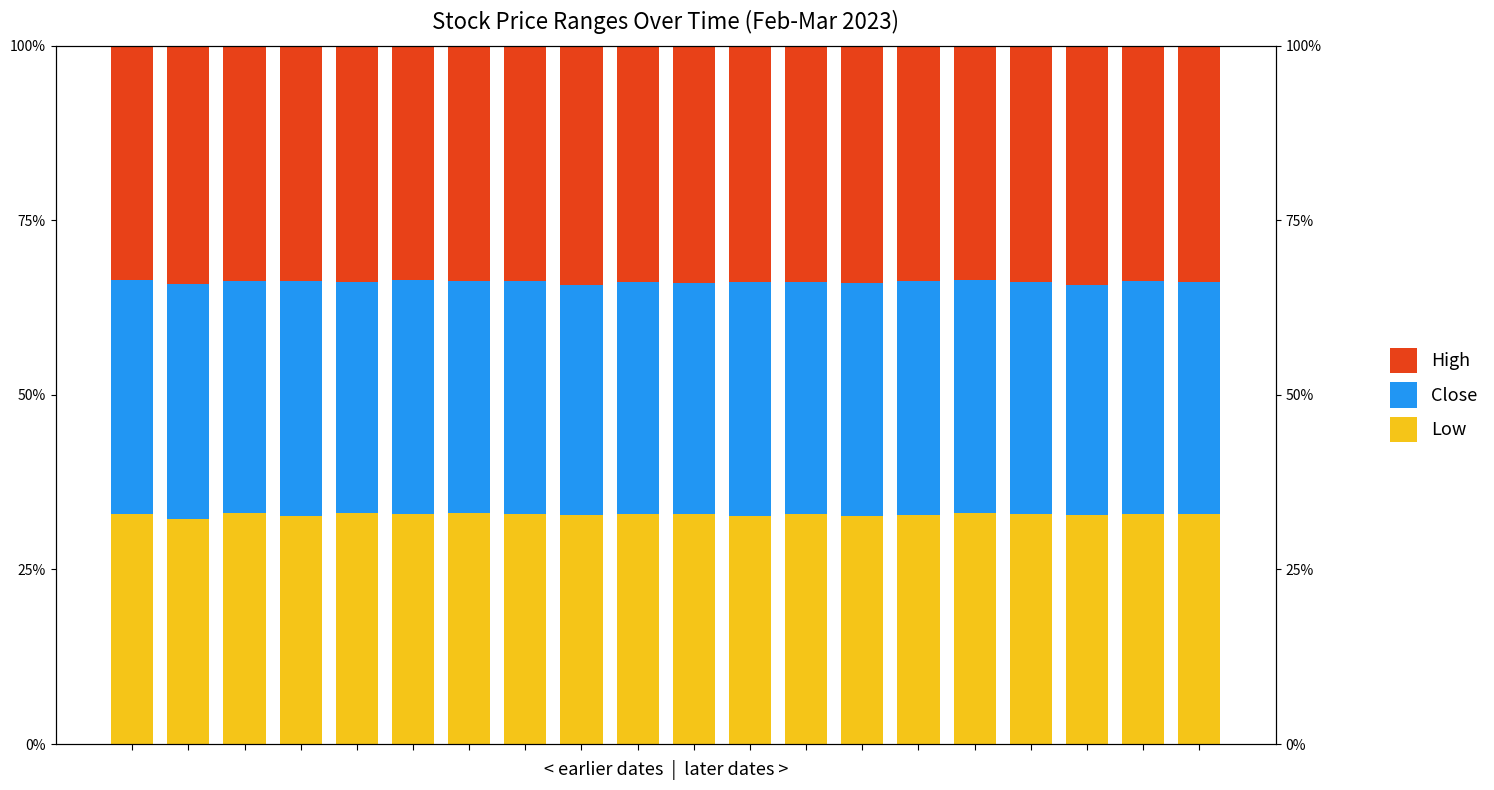

What is the total value across all series at 1?

100.0